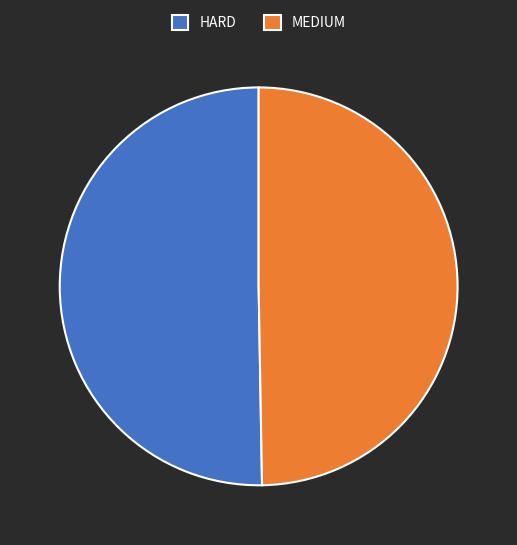

How many segments does this pie chart have?

2